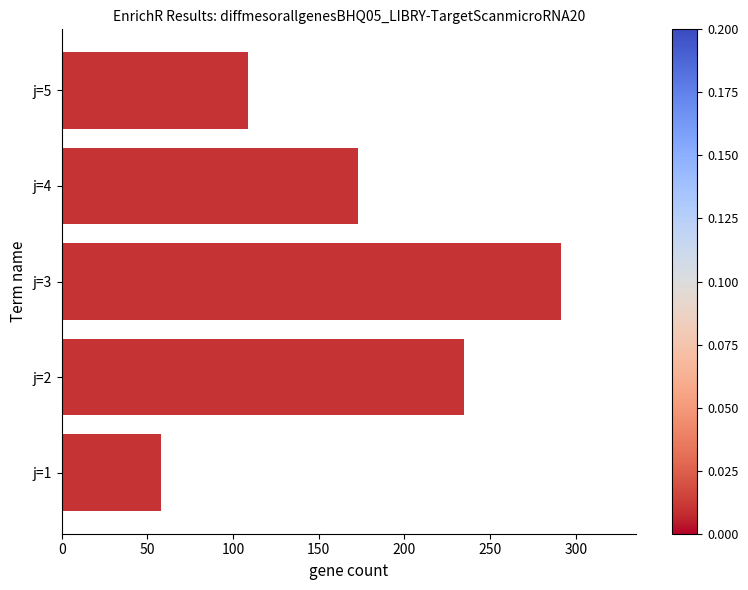

How many data points are above 173?

3